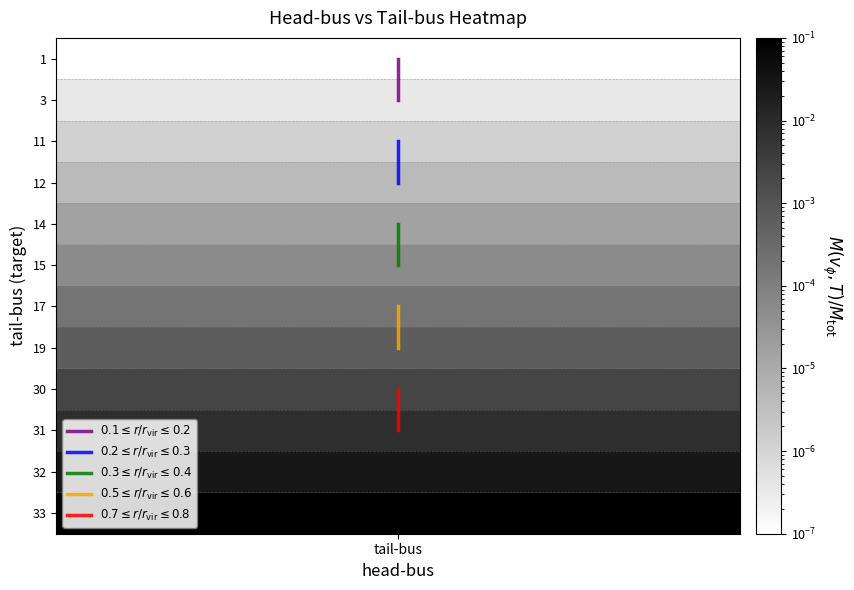

The $0.1 \leq r/r_\mathrm{vir} \leq 0.2$ series shows 1 at tail-bus. True or false?

True